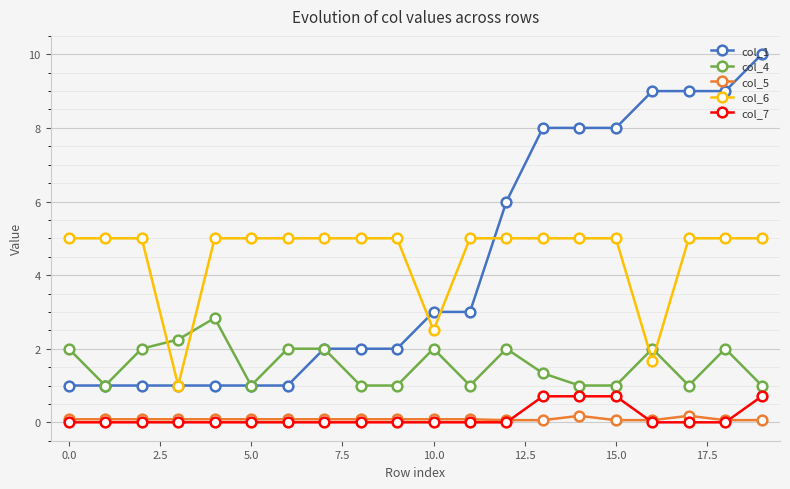

What is the sum of all col_6 values?

90.2